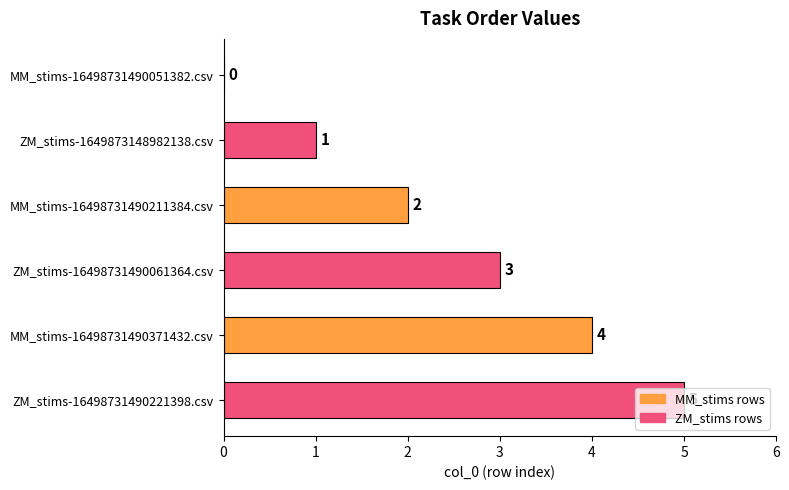

At which label is the value closest to 2?

MM_stims-16498731490211384.csv